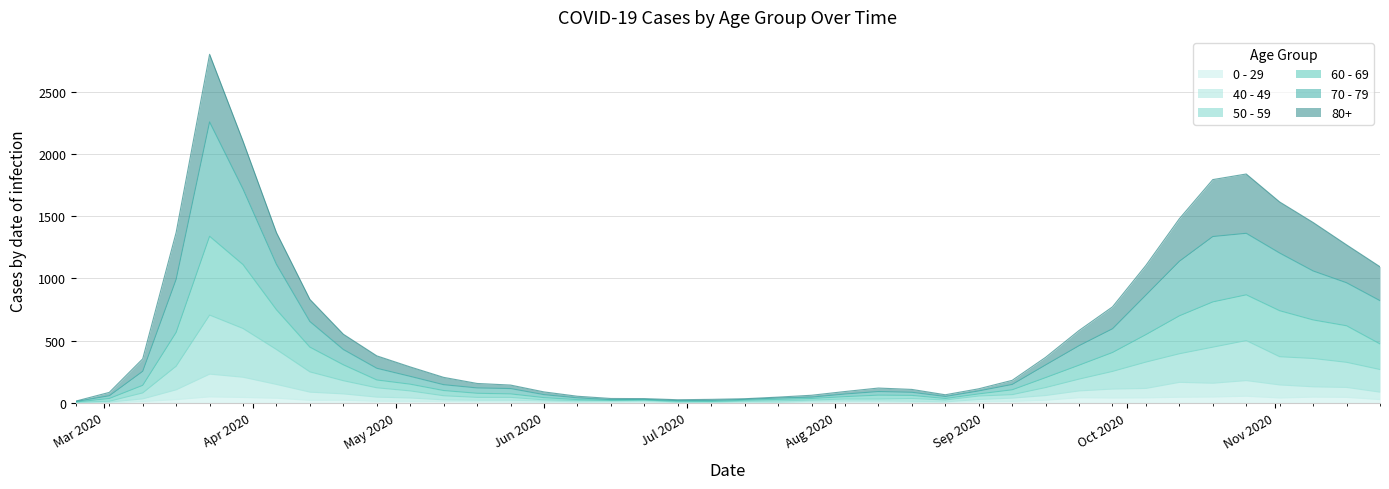

What is the sum of all 0 - 29 values?

742